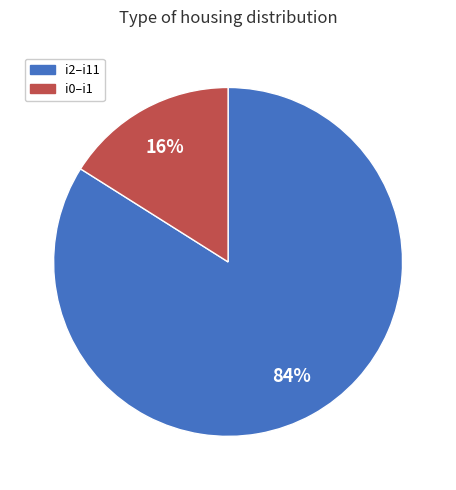

Is there a majority slice in this chart?

Yes